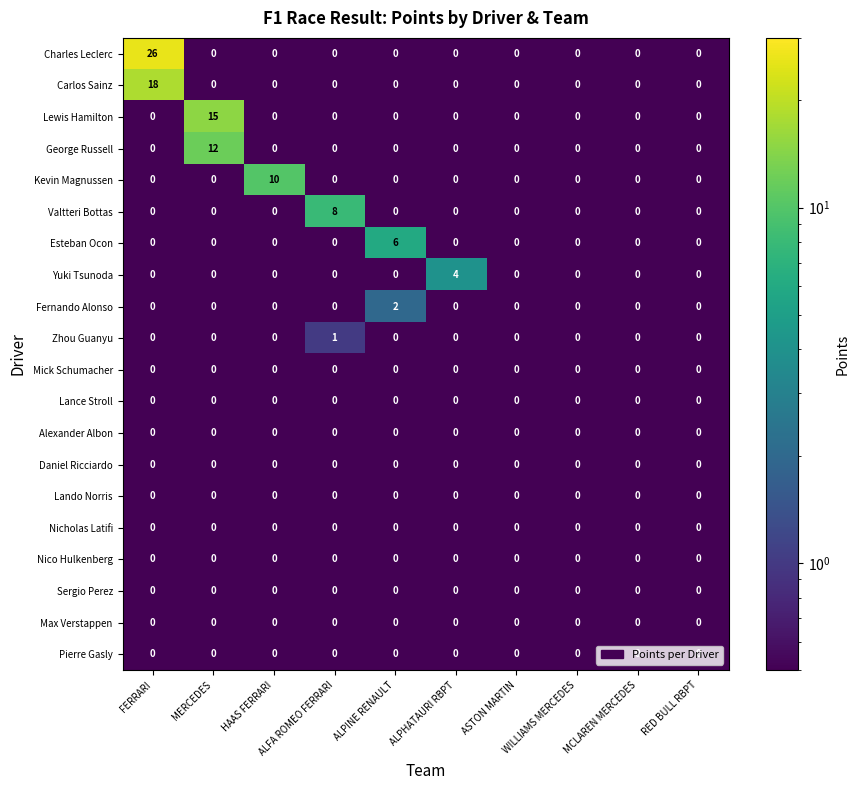

Which series has the largest range (max minus min)?

Charles Leclerc